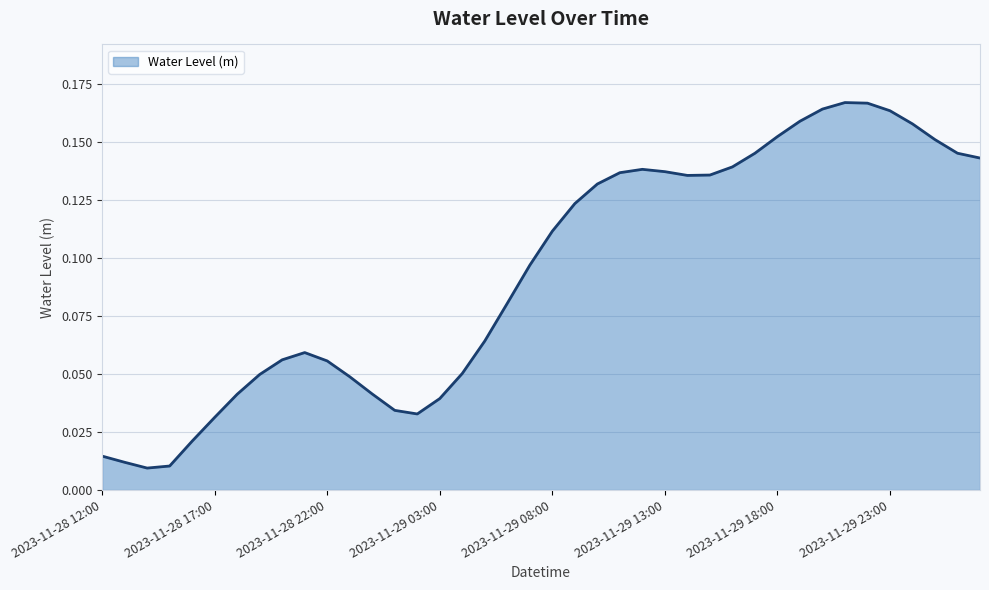

What is the label of the 6th point from the left?

2023-11-28 17:00